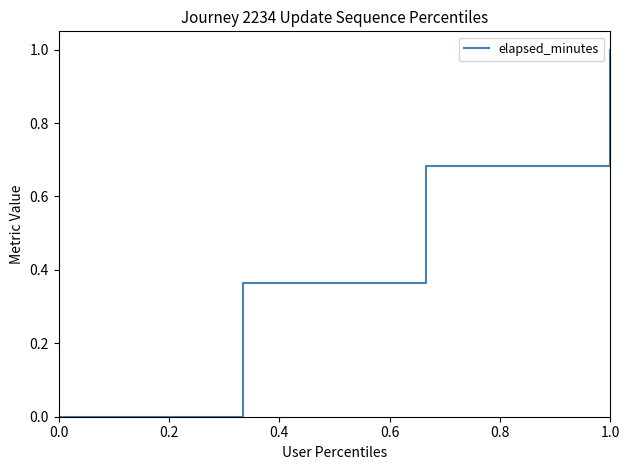

True or false: the data has more than 1 interior local peaks.

False